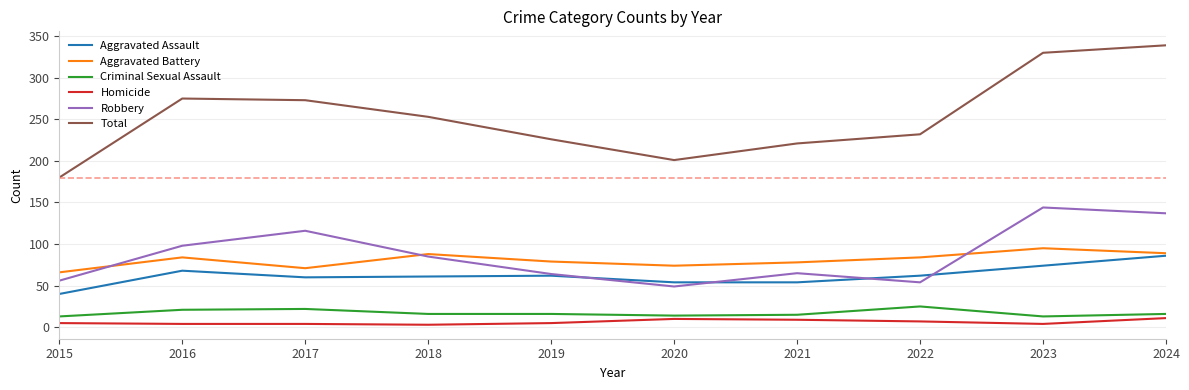

Which series has the largest range (max minus min)?

Total